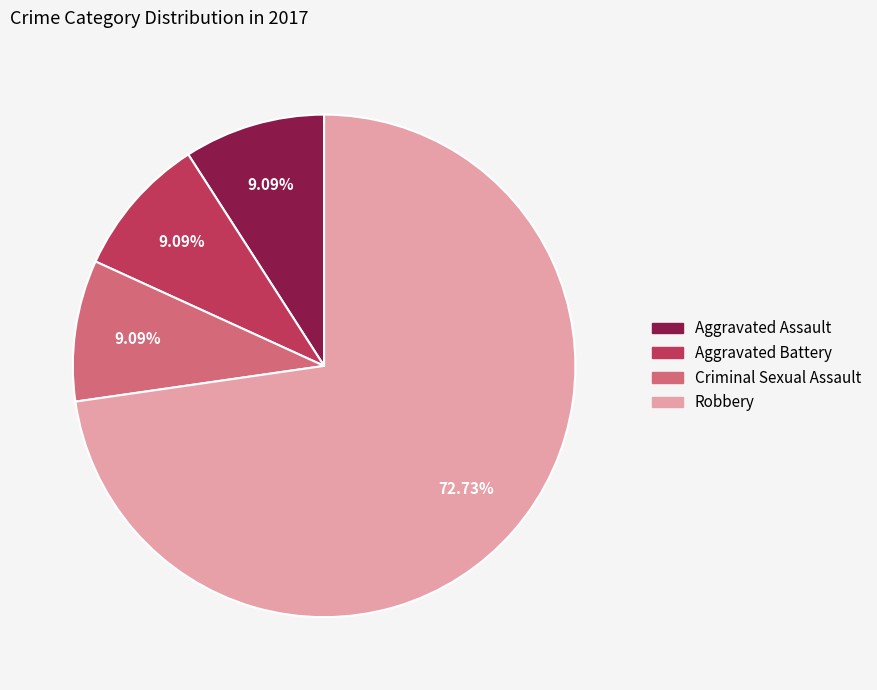

What percentage is NOT represented by Aggravated Battery?

90.9%